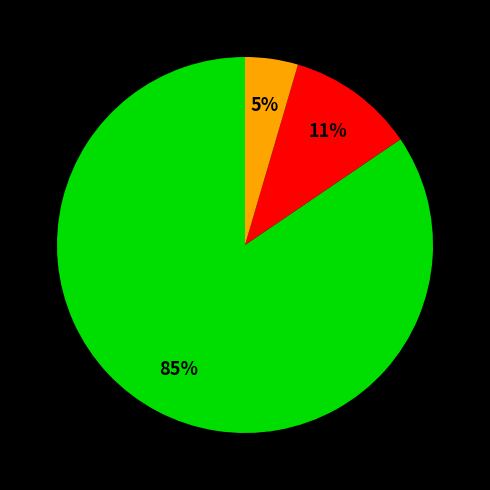

How many segments does this pie chart have?

3